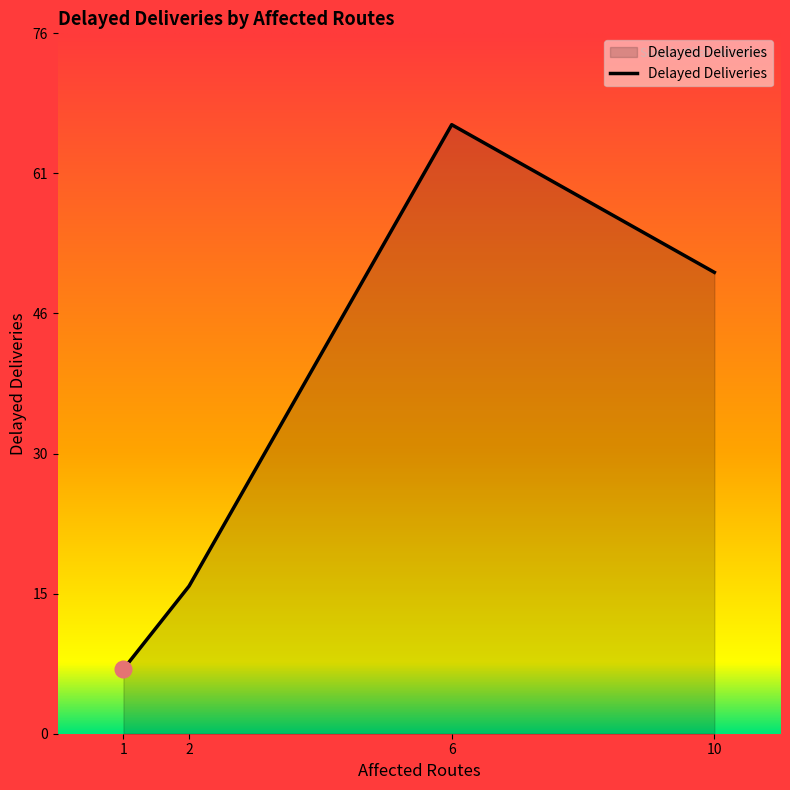

The chart shows a value of 10 at 1. True or false?

False